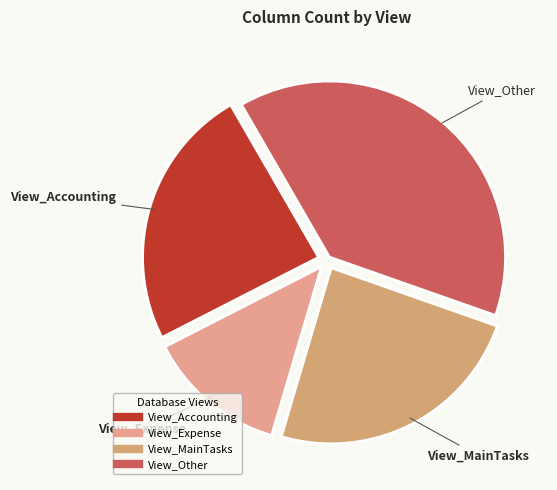

What is the smallest slice in the pie chart?

View_Expense